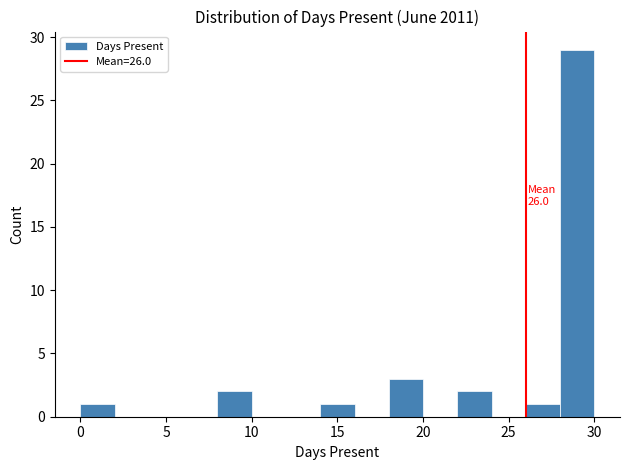

Over which range of the x-axis is the bar tallest?

28 to 30